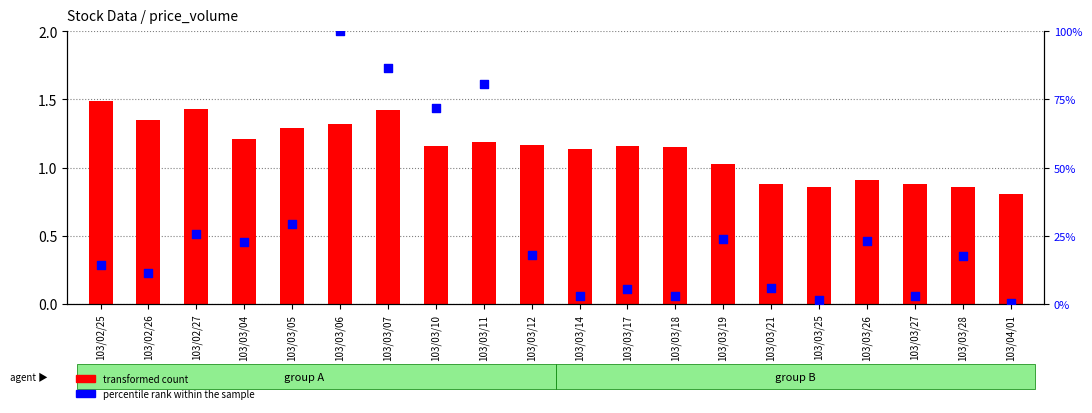

Which series has the largest total across all categories?

percentile rank within the sample